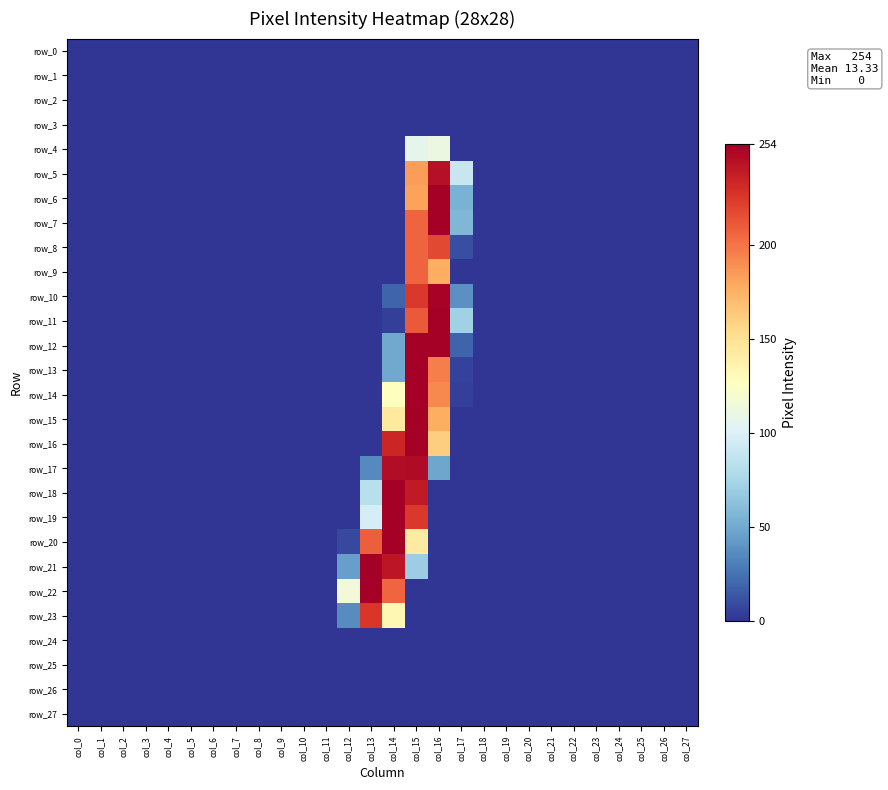

At which label is row_1 closest to 0?

col_0